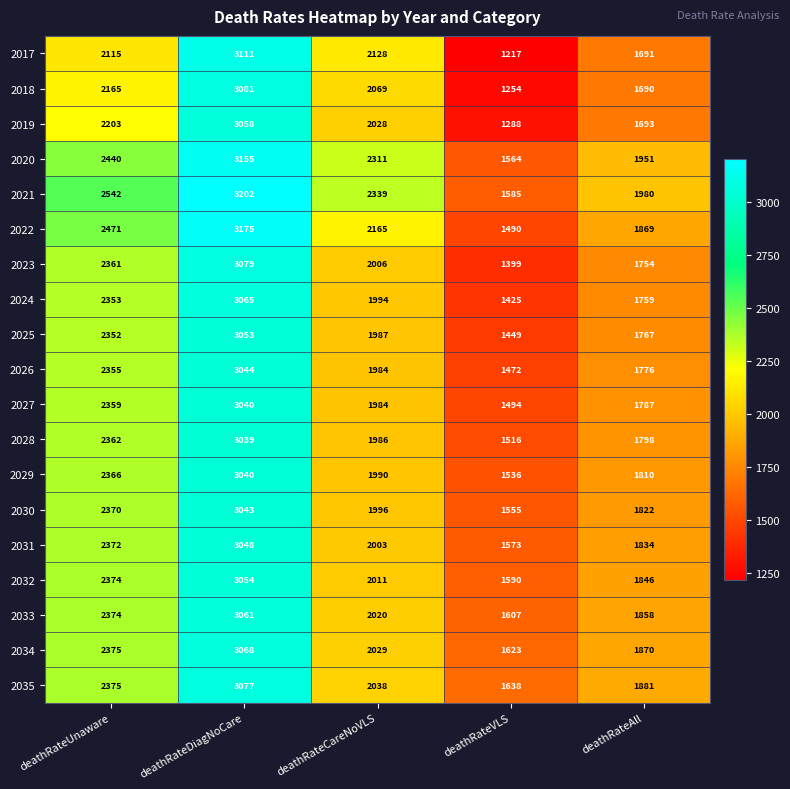

Is the value of 2024 at deathRateAll greater than the value of 2017 at deathRateAll?

Yes